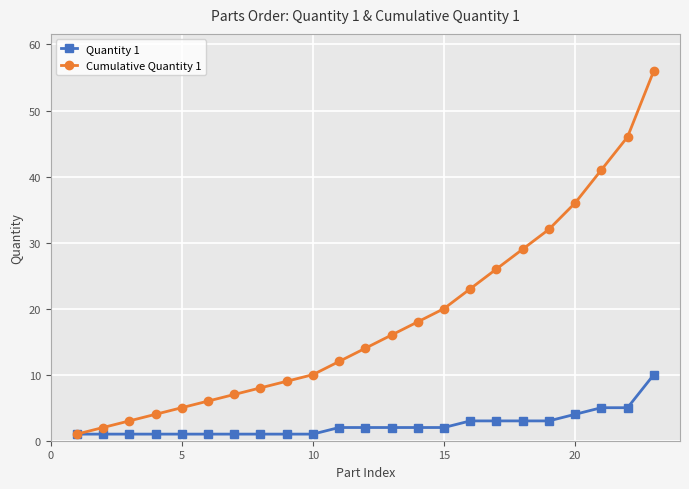

Count the number of data series in this chart.

2